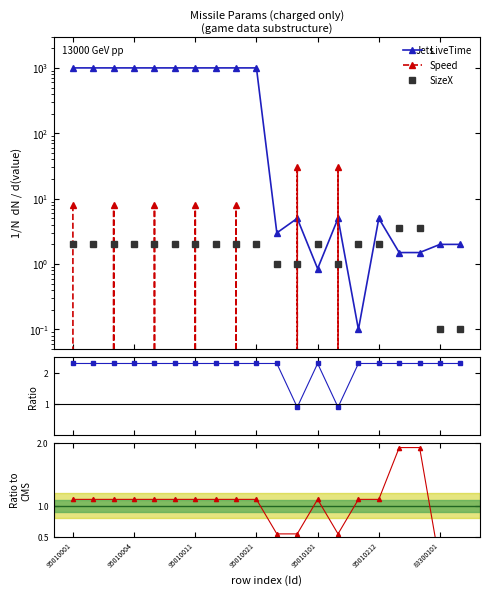

How many lines are shown in the chart?

5